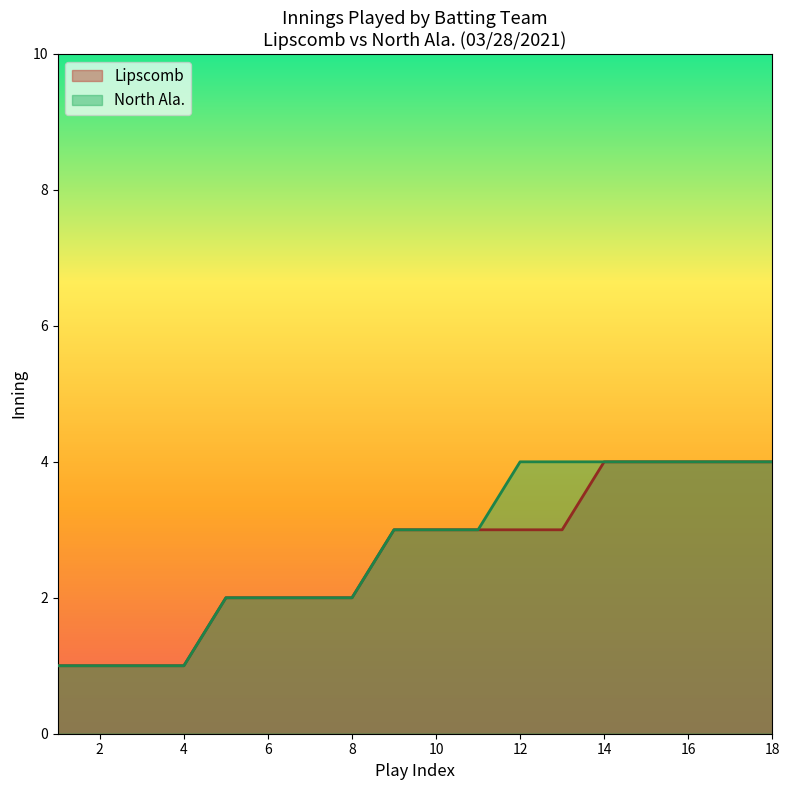

Read the North Ala. value at 14.

4